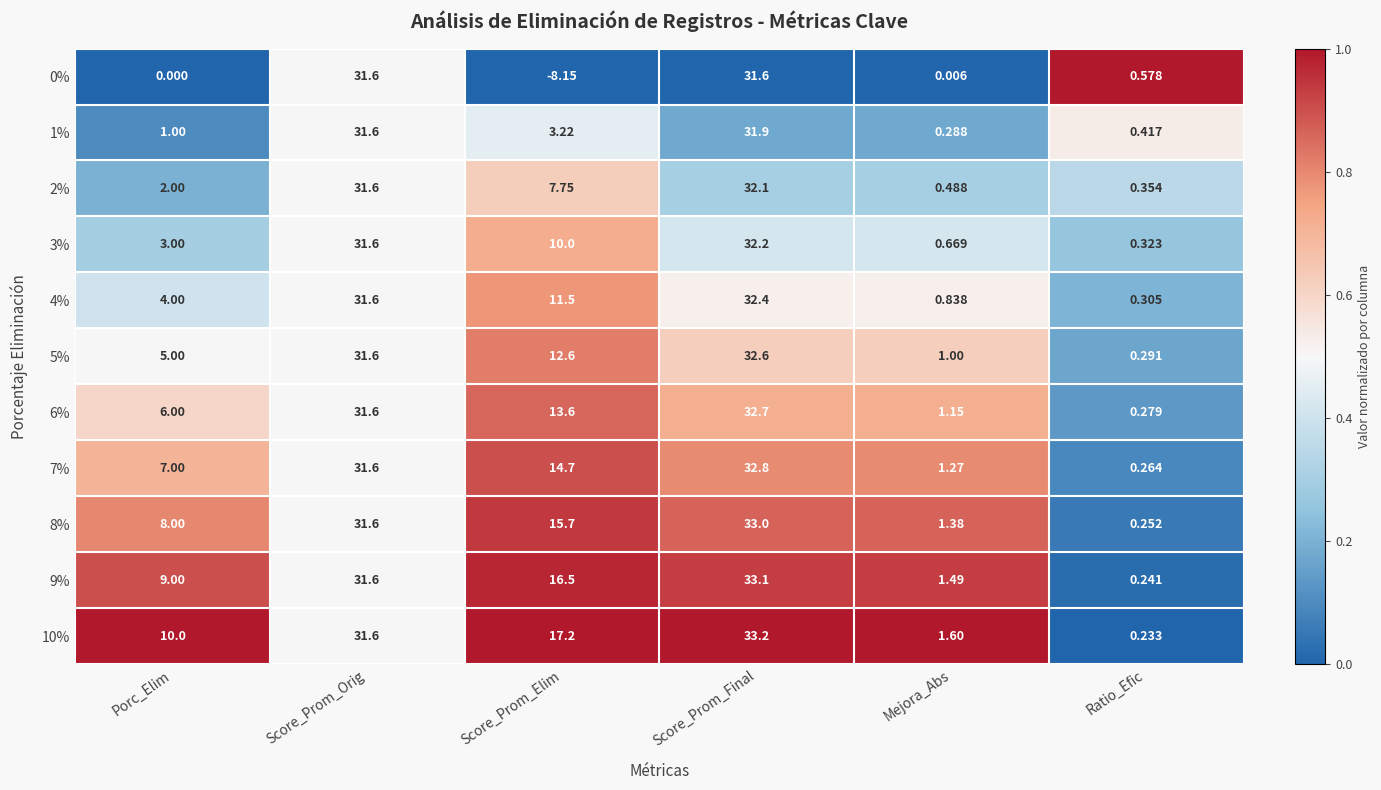

Which label corresponds to the smallest value in the chart?

Score_Prom_Elim